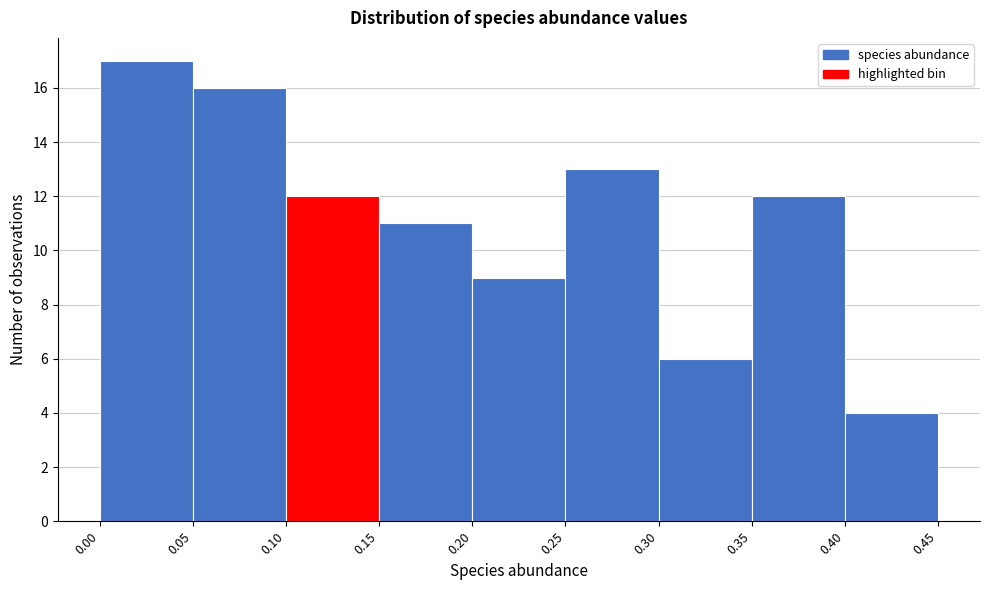

Reading left to right, list every bar in this chart as the range it spans on the x-axis followed by its height. The values are not printed on the chart, so give them approximately, as read against the axis.

0.00 to 0.05: 17
0.05 to 0.10: 16
0.10 to 0.15: 12
0.15 to 0.20: 11
0.20 to 0.25: 9
0.25 to 0.30: 13
0.30 to 0.35: 6
0.35 to 0.40: 12
0.40 to 0.45: 4